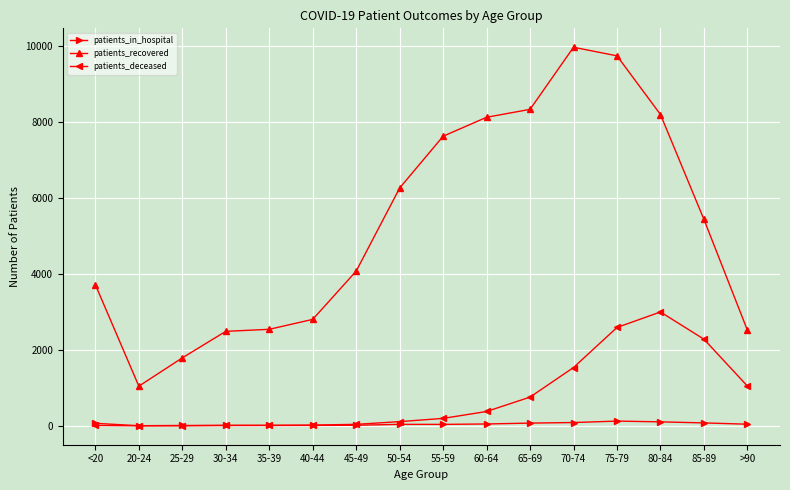

The value of patients_deceased at 75-79 is 4594. True or false?

False